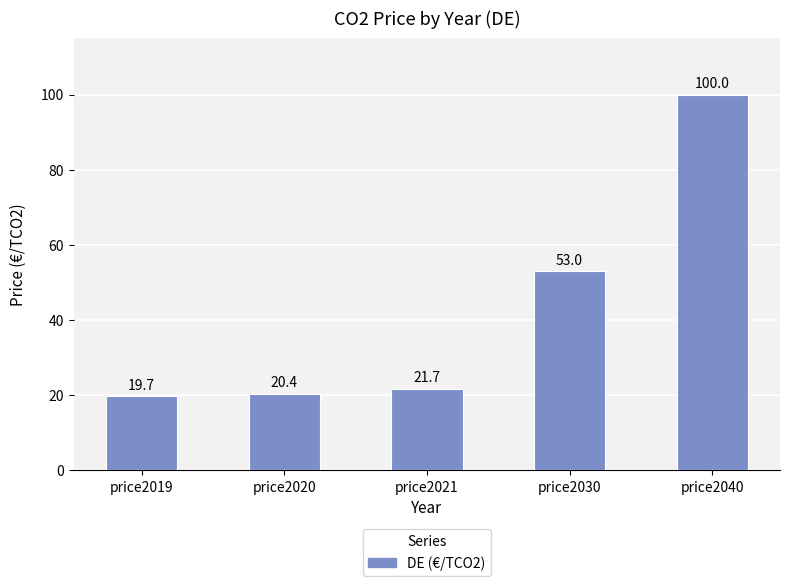

Reading left to right, list all the values displayed in this chart.

price2019=19.7	price2020=20.4	price2021=21.7	price2030=53.0	price2040=100.0